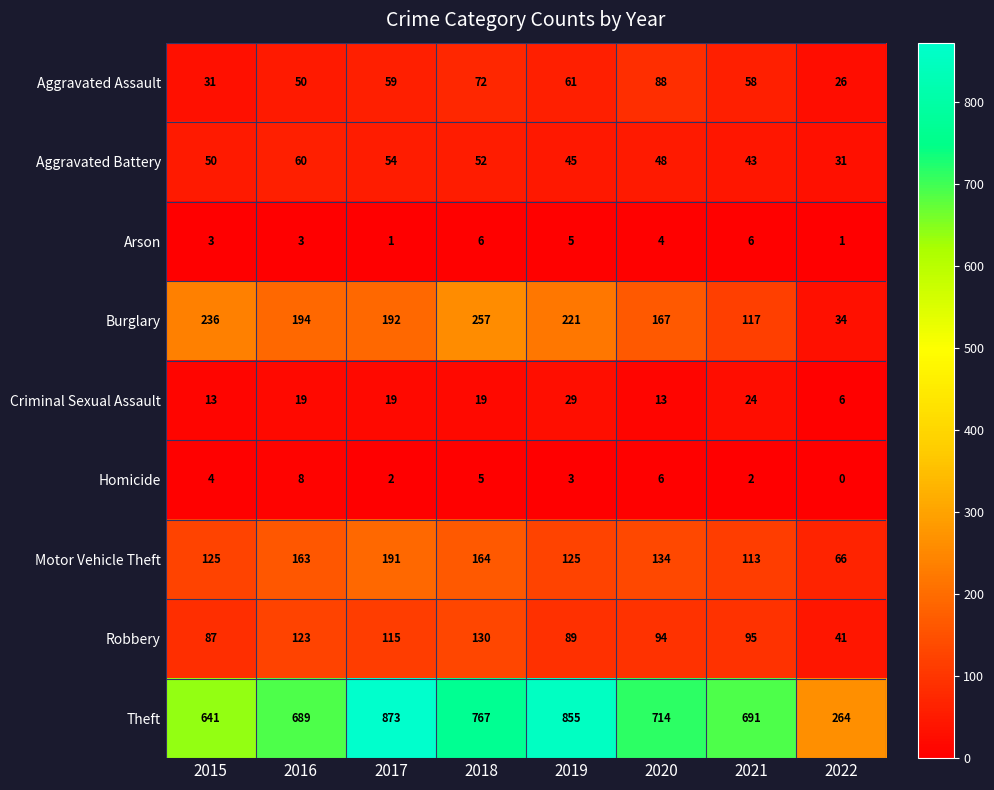

At which category is the sum across all series the highest?

2017